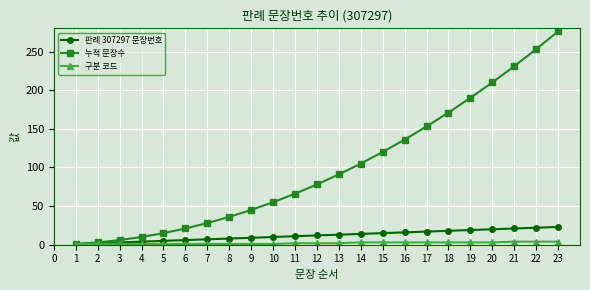

Between 10 and 21, which series saw the biggest shift?

누적 문장수